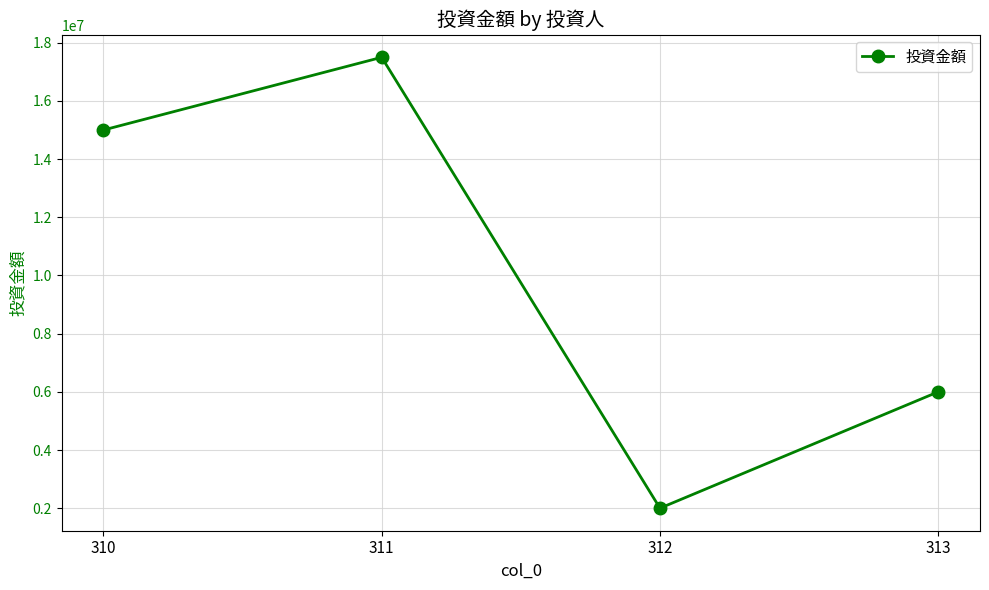

At which category does the chart reach its peak across all series?

311